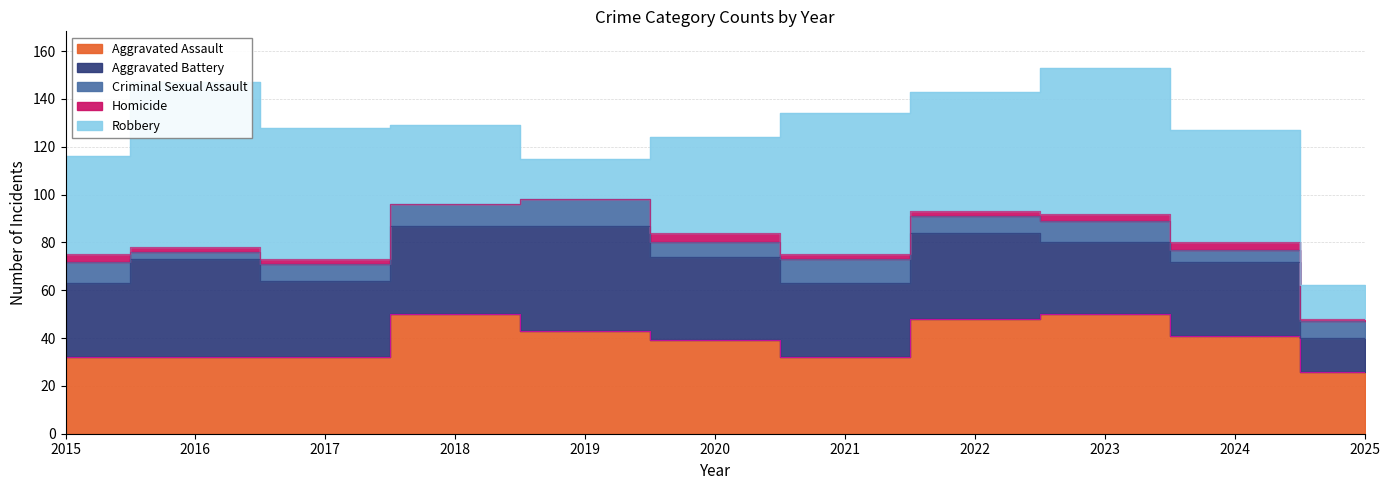

At how many categories does at least one series exceed 59?

2